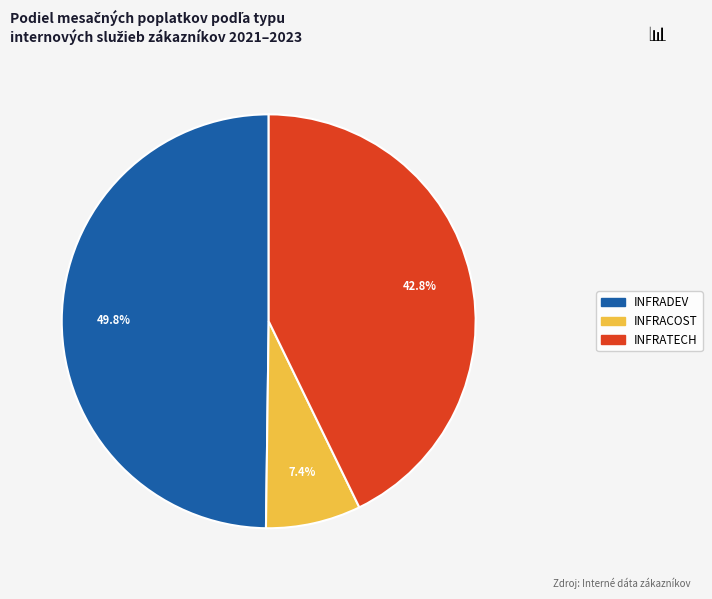

To the nearest percent, what is the difference between the largest and smallest slice percentages?

42%